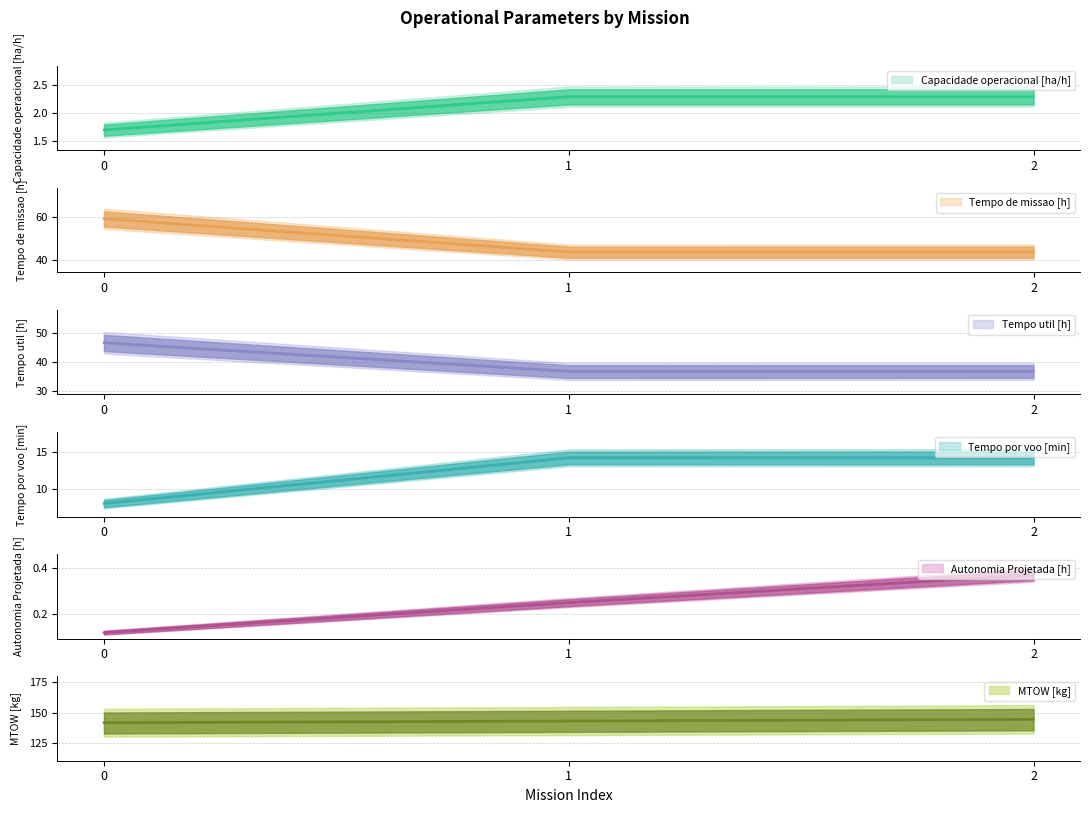

What is the value of the Autonomia Projetada [h] point at the 1st from the left?

0.1